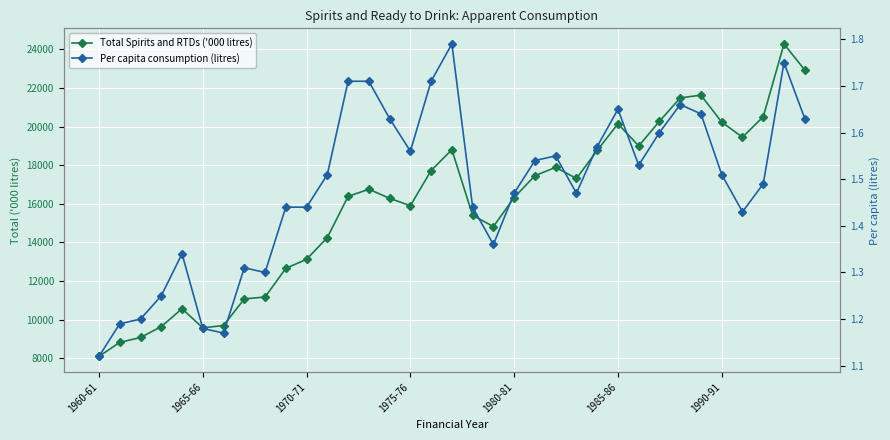

What is the greatest value displayed?

24284.0